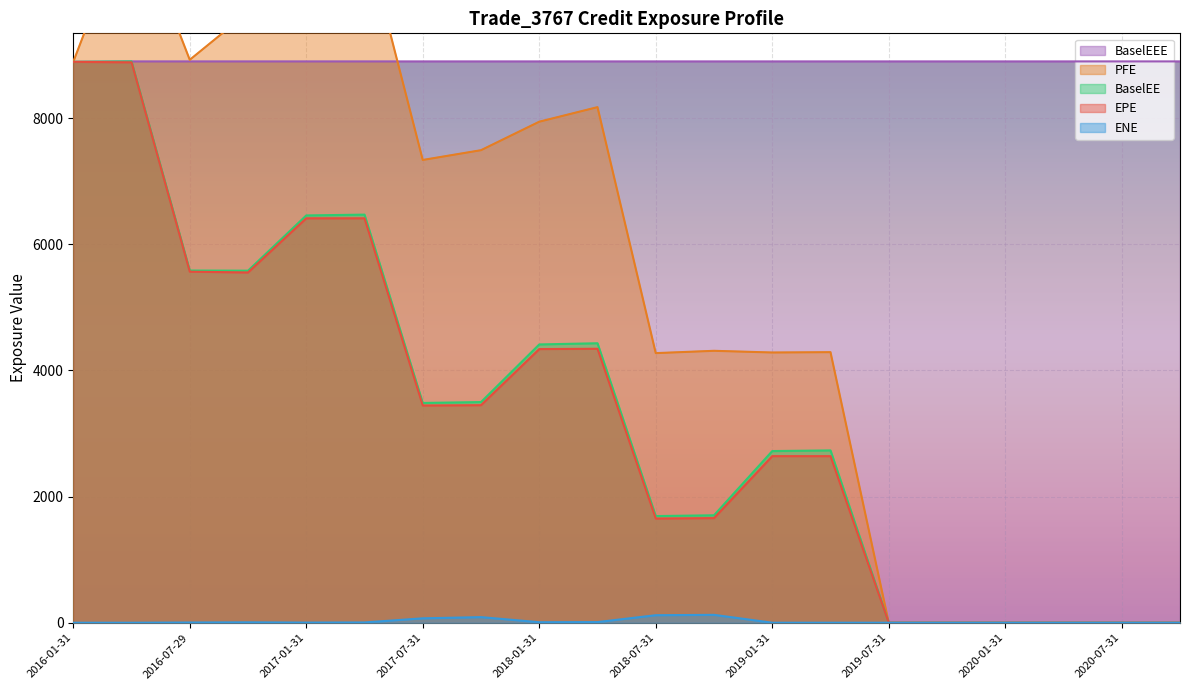

True or false: BaselEE and ENE intersect in this chart.

False